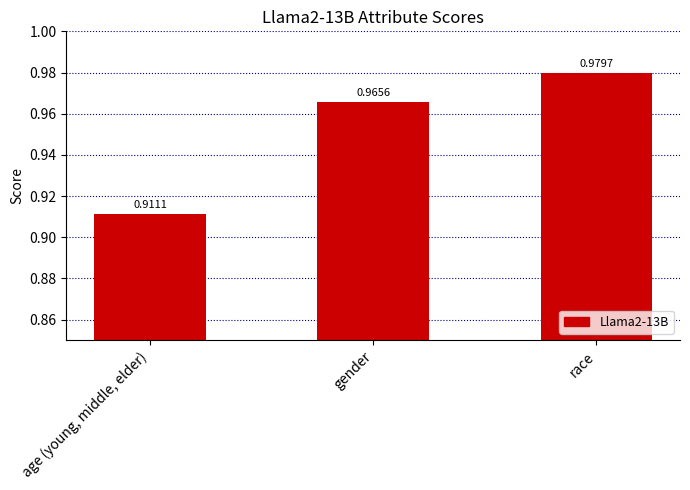

Between gender and race, which is larger?

race